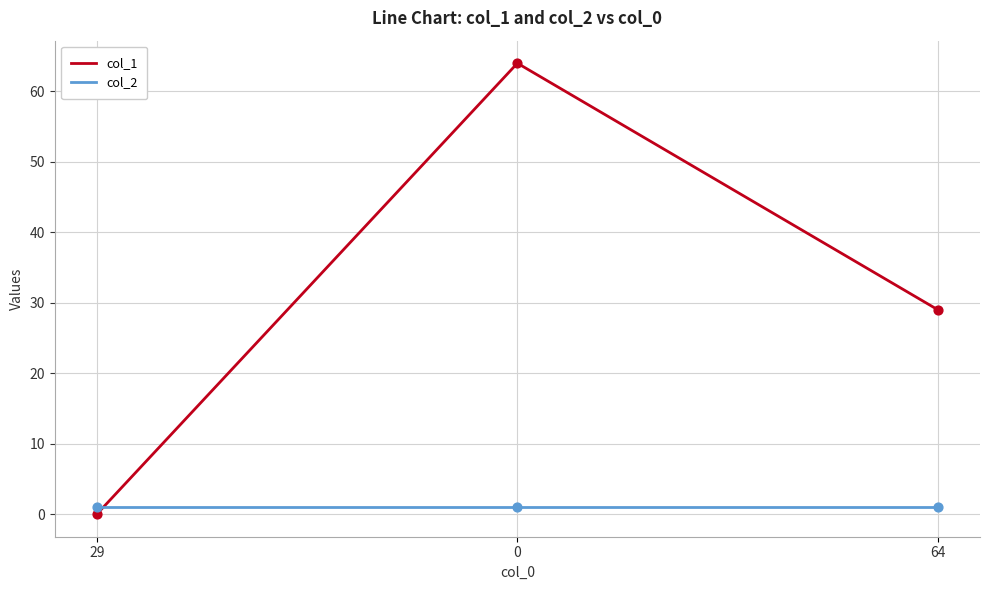

Which series has the largest total across all categories?

col_1